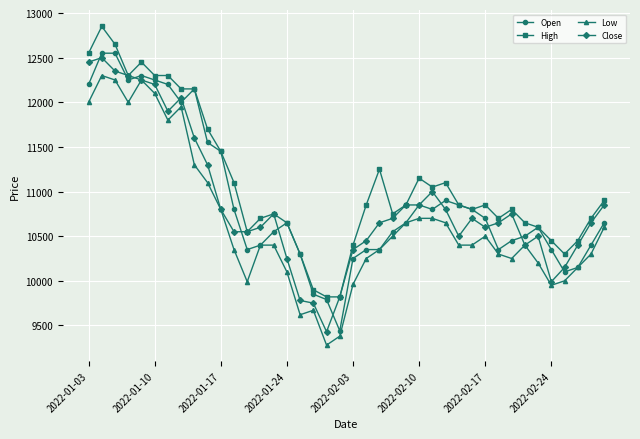

What is the minimum value shown in the chart?

9280